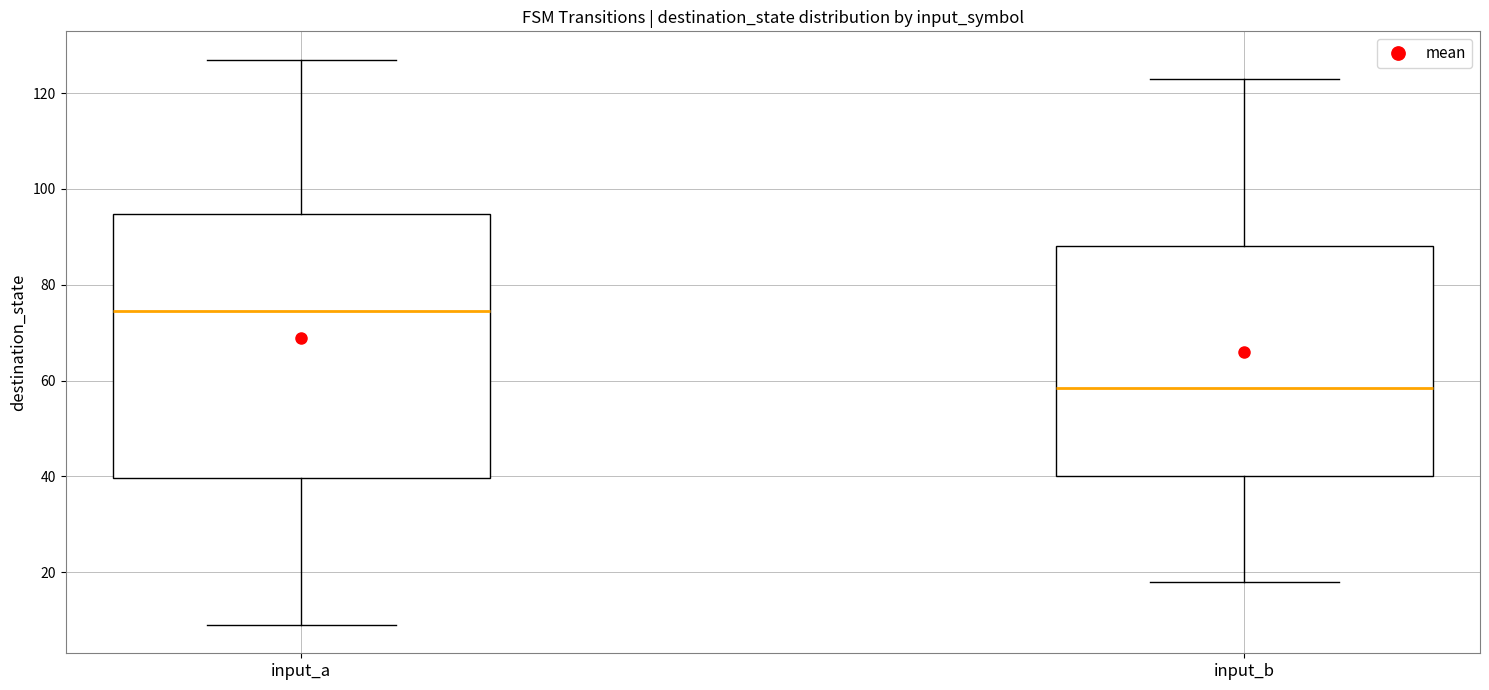

Reading left to right, transcribe this box plot: for each box, give where its median line is, the range the box spans, and where its two whiskers end, as read against the y-axis. The values are not printed on the chart, so give them approximately, as read against the axis.

input_a: median 74, box 40 to 94, whiskers 10 to 128
input_b: median 58, box 40 to 88, whiskers 18 to 124